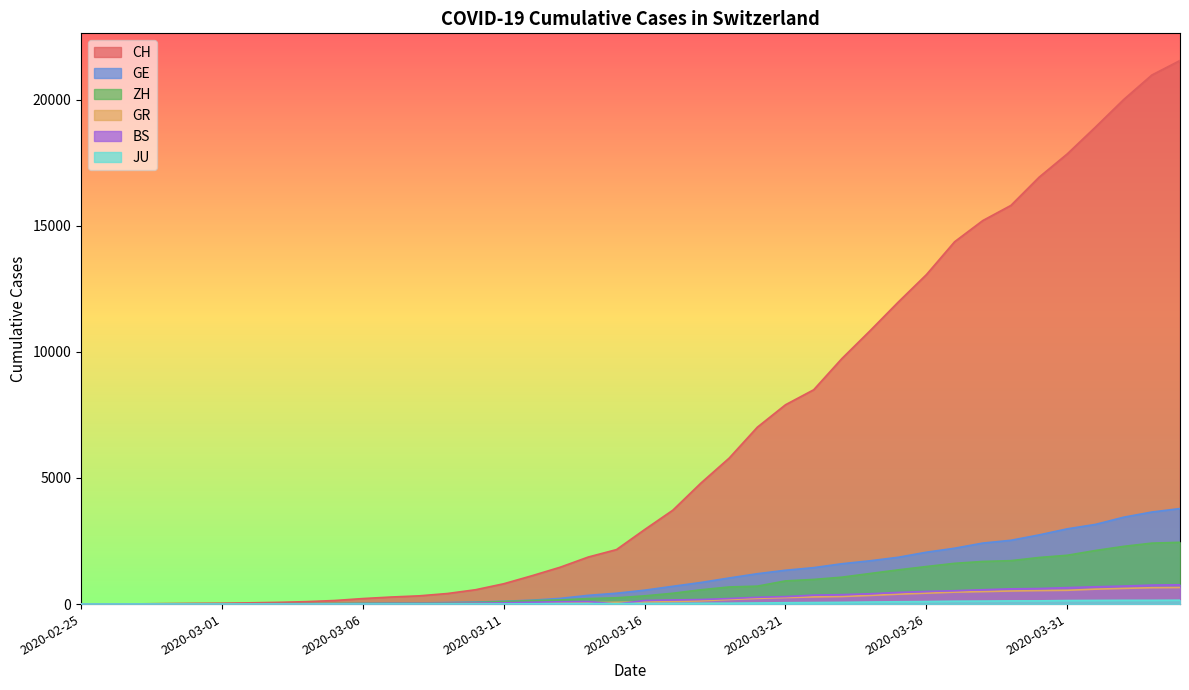

What is the difference between the highest and lowest values at 2020-03-16?

2929